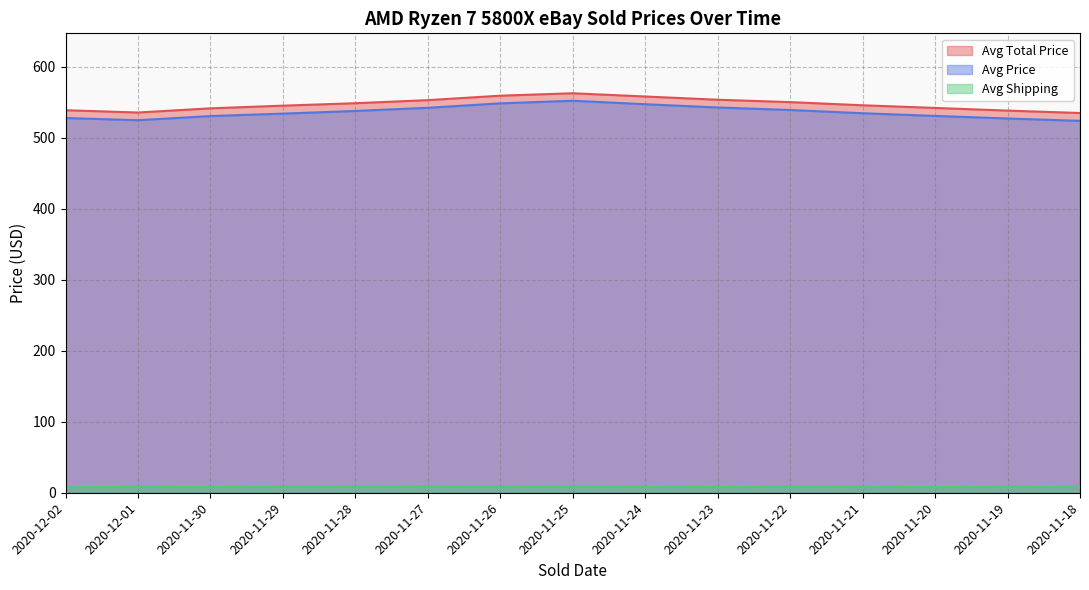

True or false: Avg Shipping and Avg Price intersect in this chart.

False